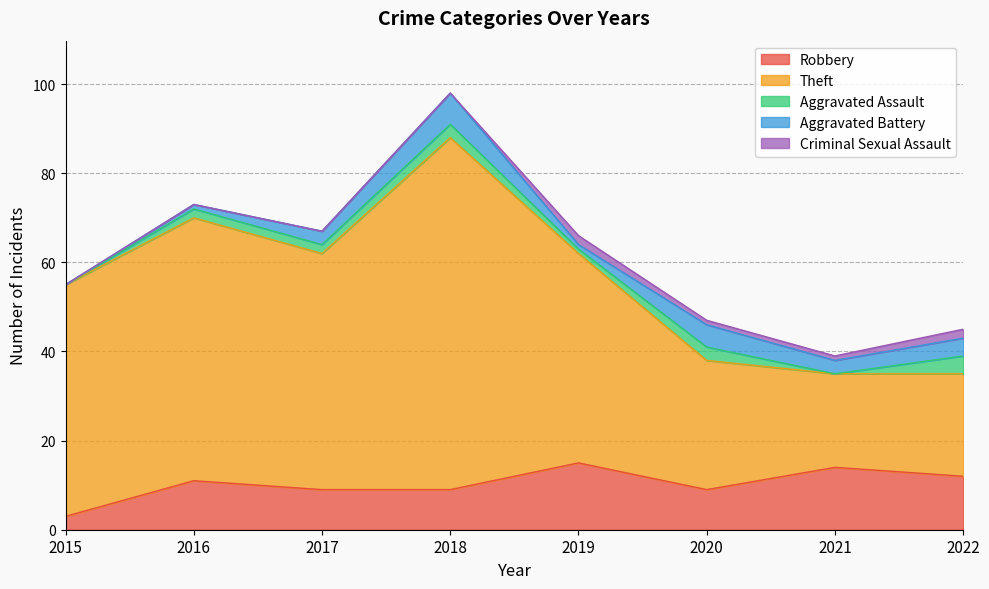

Reading left to right, what are all the values shown in this chart?

Robbery: 3	11	9	9	15	9	14	12
Theft: 52	59	53	79	47	29	21	23
Aggravated Assault: 0	2	2	3	1	3	0	4
Aggravated Battery: 0	1	3	7	1	5	3	4
Criminal Sexual Assault: 0	0	0	0	2	1	1	2